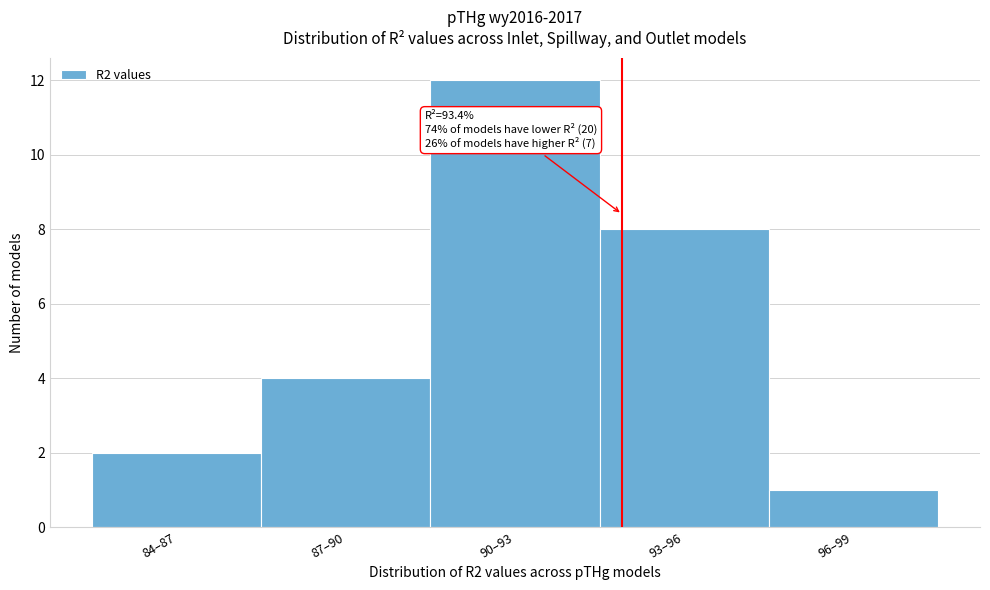

Reading left to right, transcribe all the data shown in this chart.

2	4	12	8	1